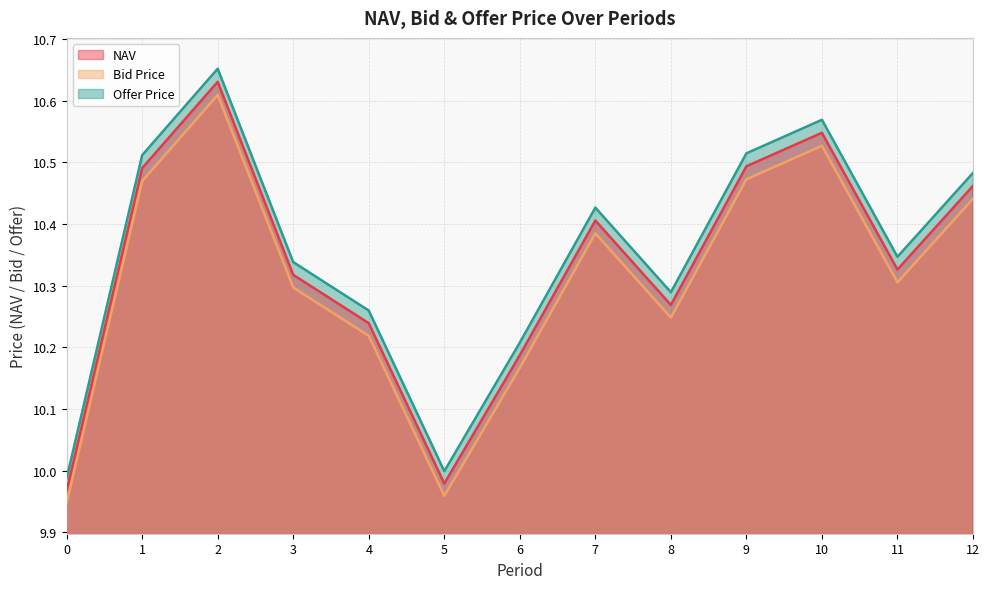

Which has a higher value, 2 or 4?

2